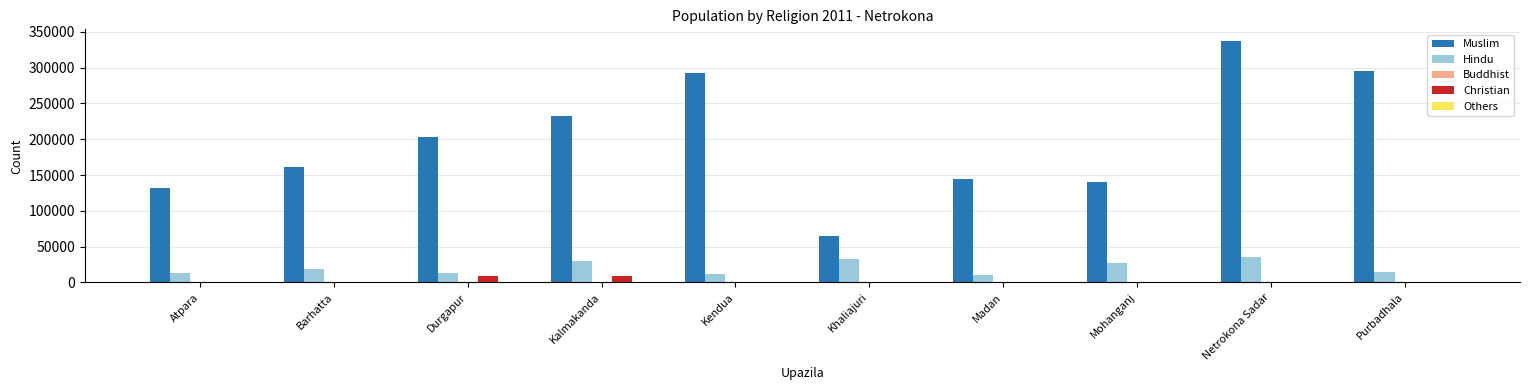

Which label corresponds to the largest value in the chart?

Netrokona Sadar